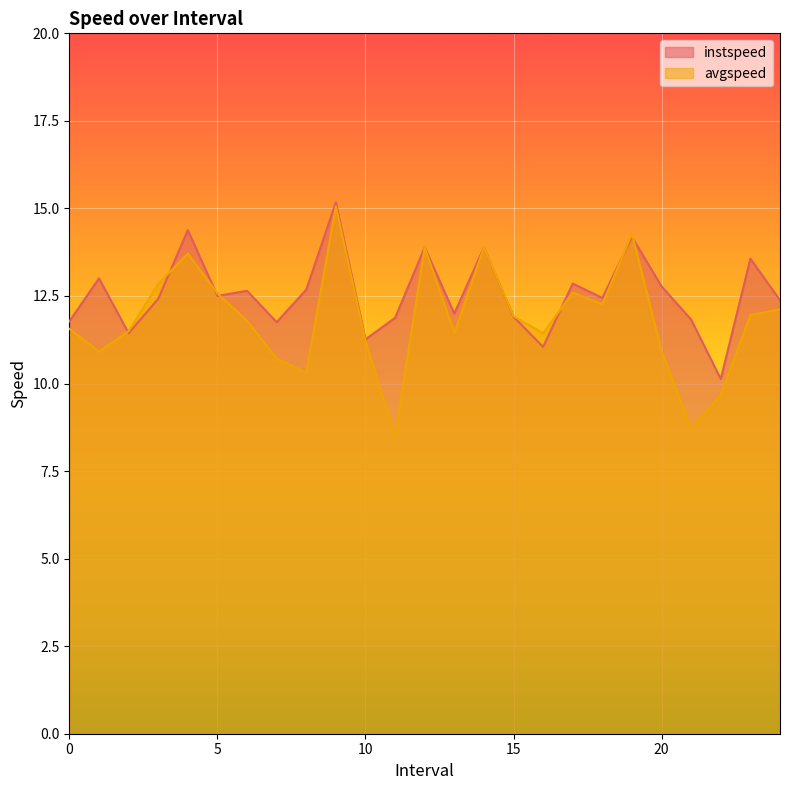

At which category does the chart reach its minimum across all series?

11.0